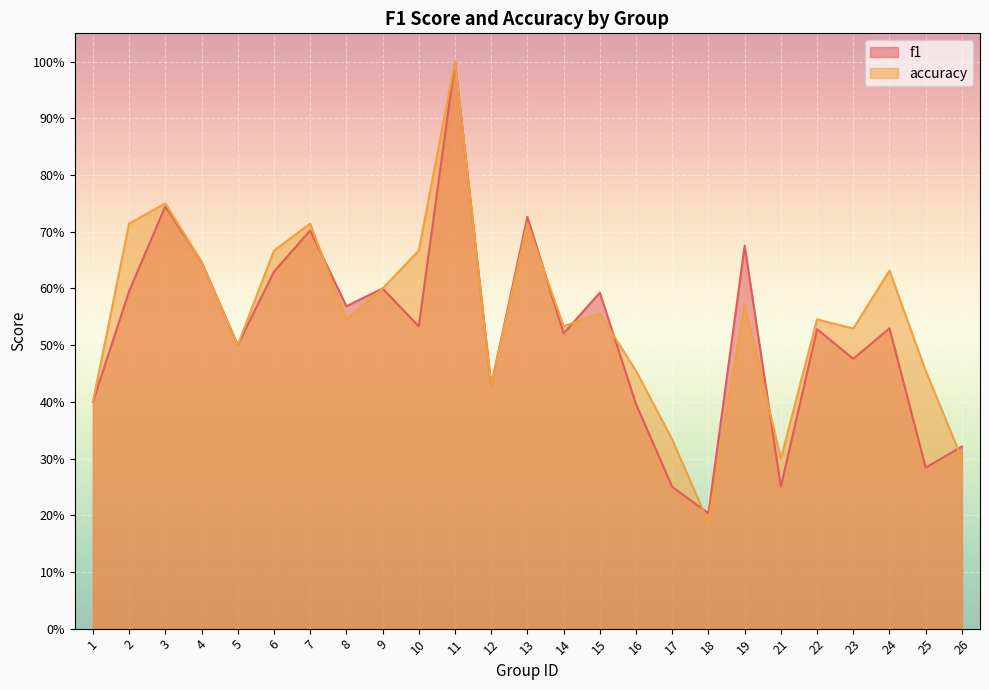

Does the chart display data point markers on the line(s)?

No